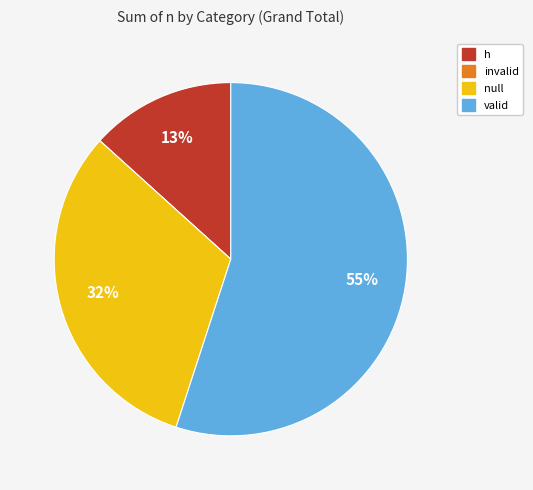

True or false: h accounts for 6% of the total.

False